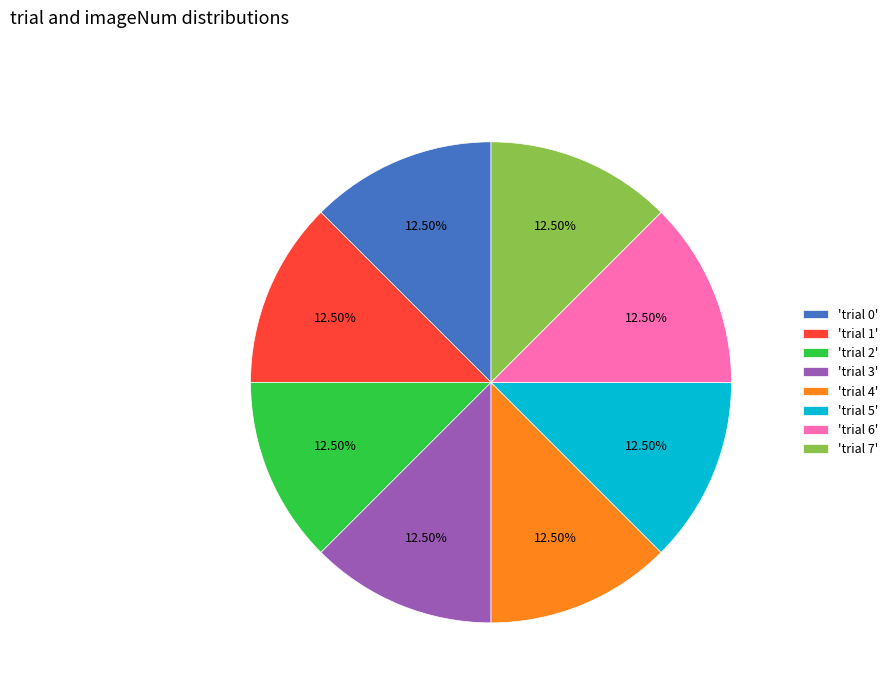

What is the ratio of the value at 'trial 3' to the value at 'trial 5'?

1.0